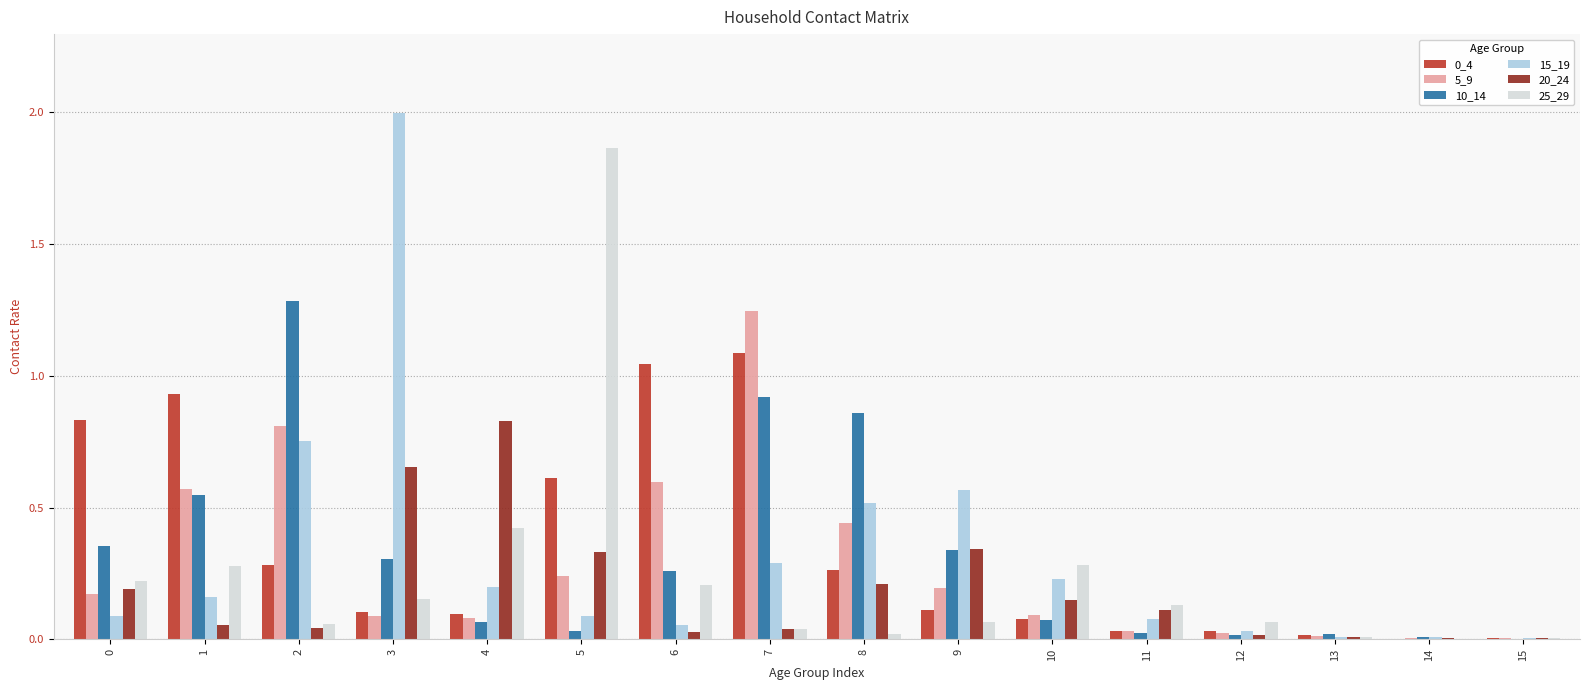

What is the greatest value displayed?

2.0